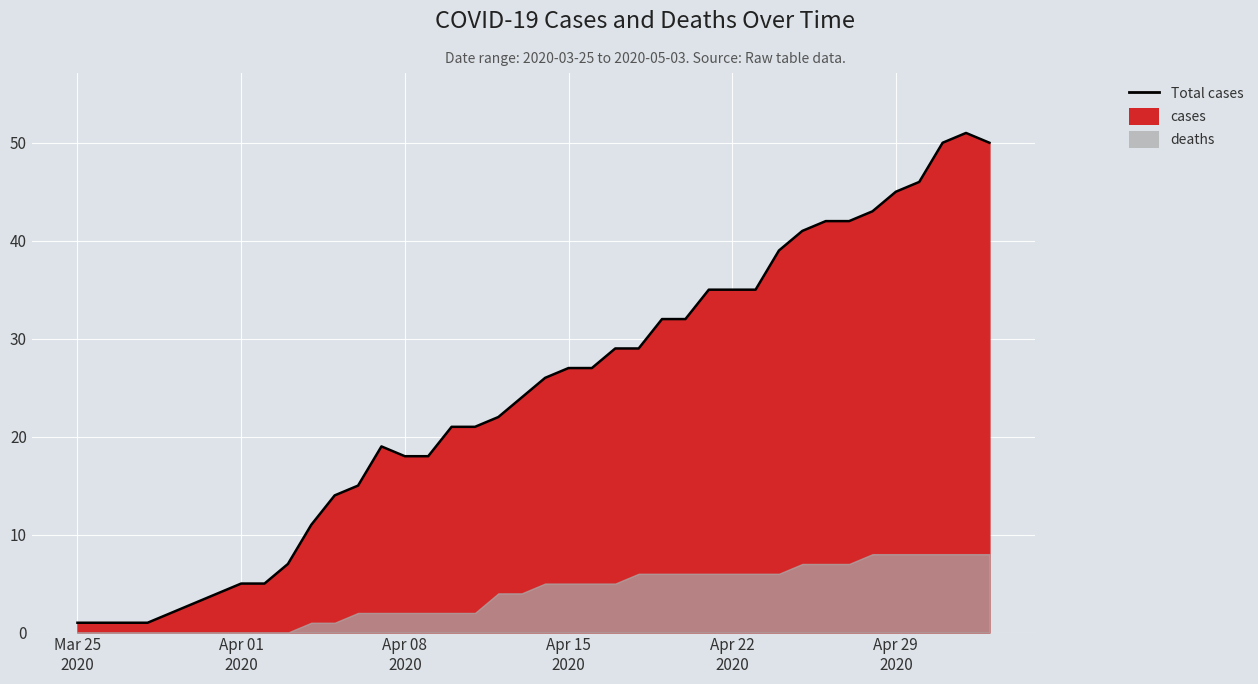

Which category has the lowest value across all series?

Mar 25 2020